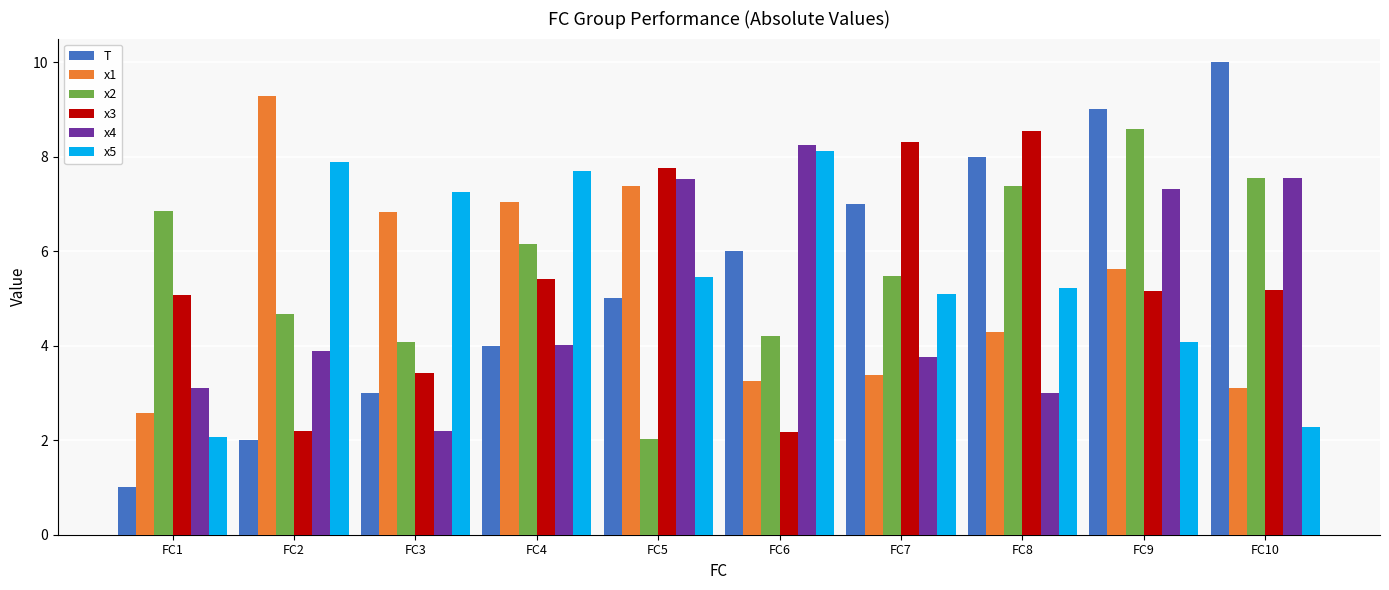

What is the total value across all series at FC6?

32.0